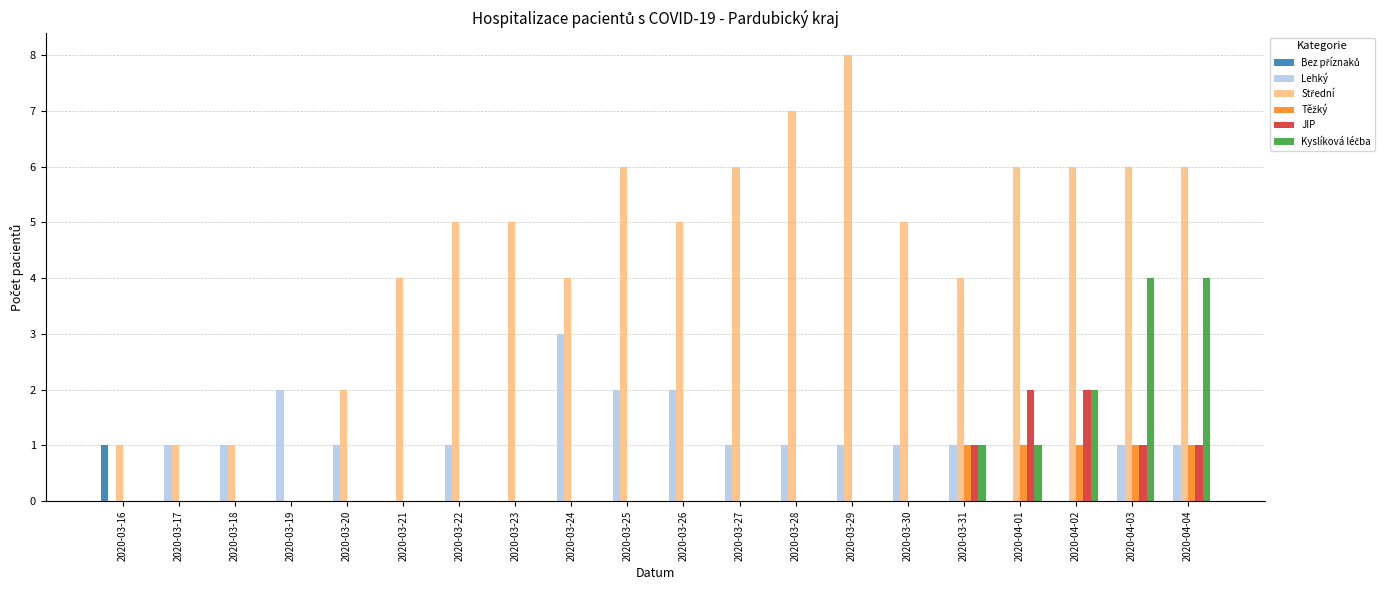

What is the total value across all series at 2020-04-04?

13